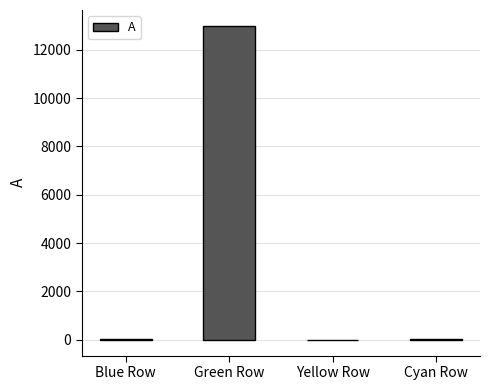

True or false: the data shows 8059.4 at Green Row.

False